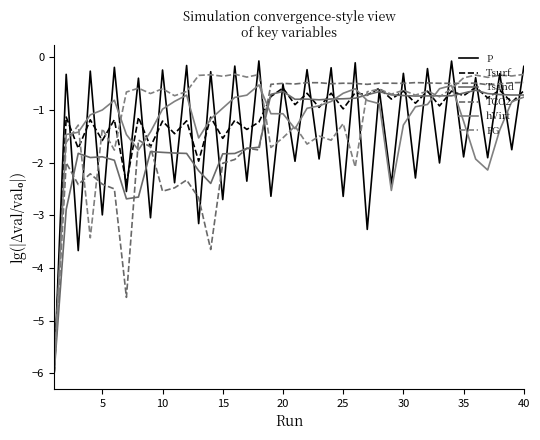

Does the chart display data point markers on the line(s)?

No